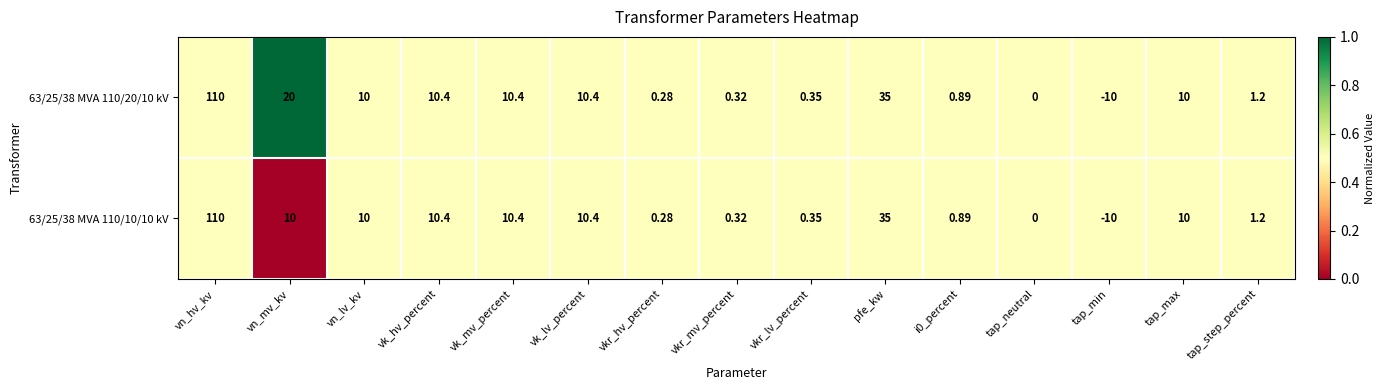

At which category does the chart reach its peak across all series?

vn_hv_kv